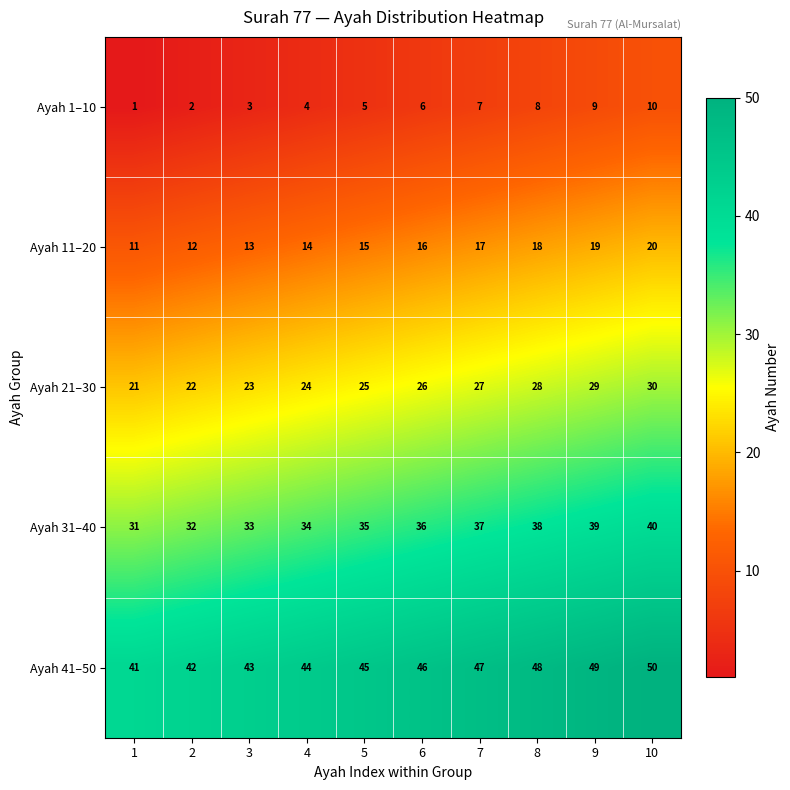

What is the total value across all series at 4?

120